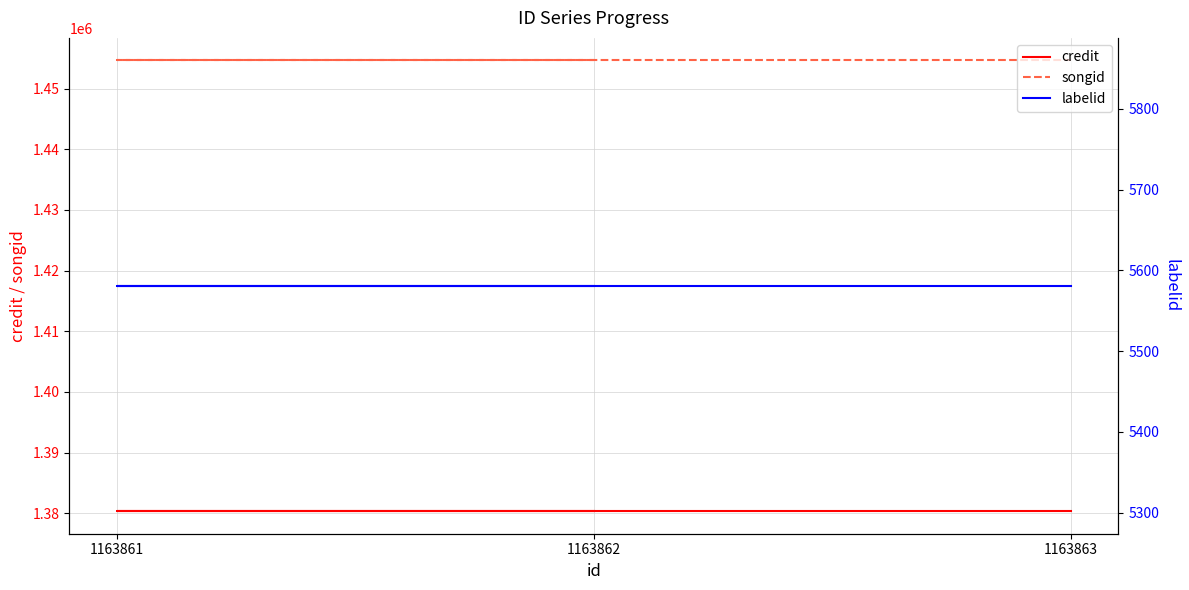

Reading right to left, transcribe all the data shown in this chart.

credit: 1380364	1380364	1380364
songid: 1454625	1454625	1454625
labelid: 5581	5581	5581